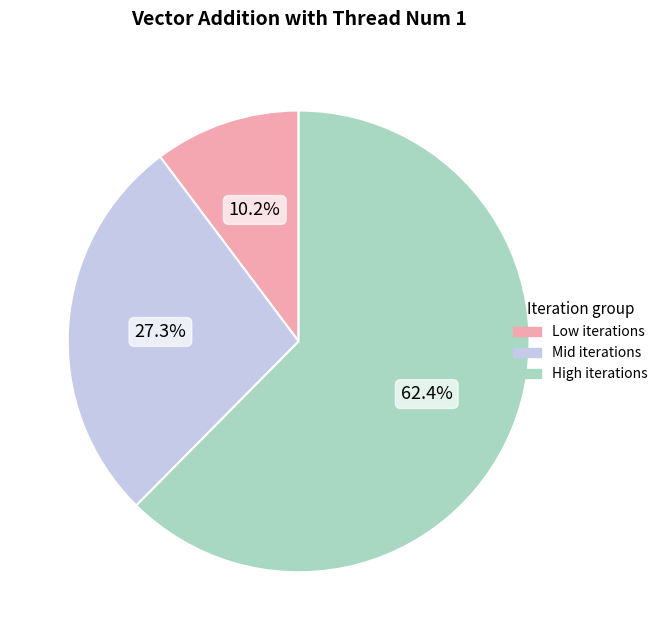

Is there a majority slice in this chart?

Yes